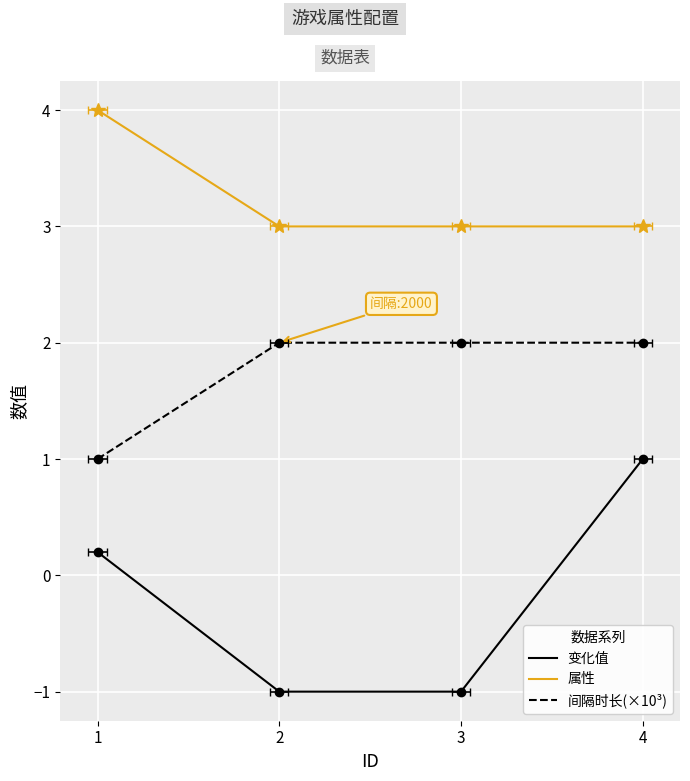

Between 2 and 4, which series saw the biggest shift?

变化值